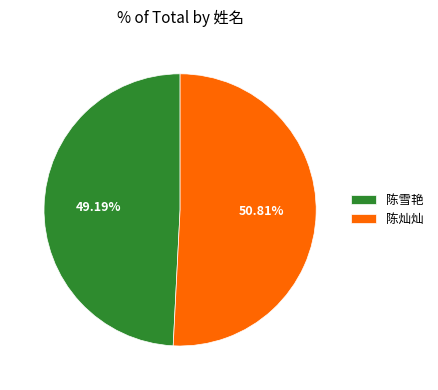

To the nearest percent, what portion does 陈雪艳 represent?

49%